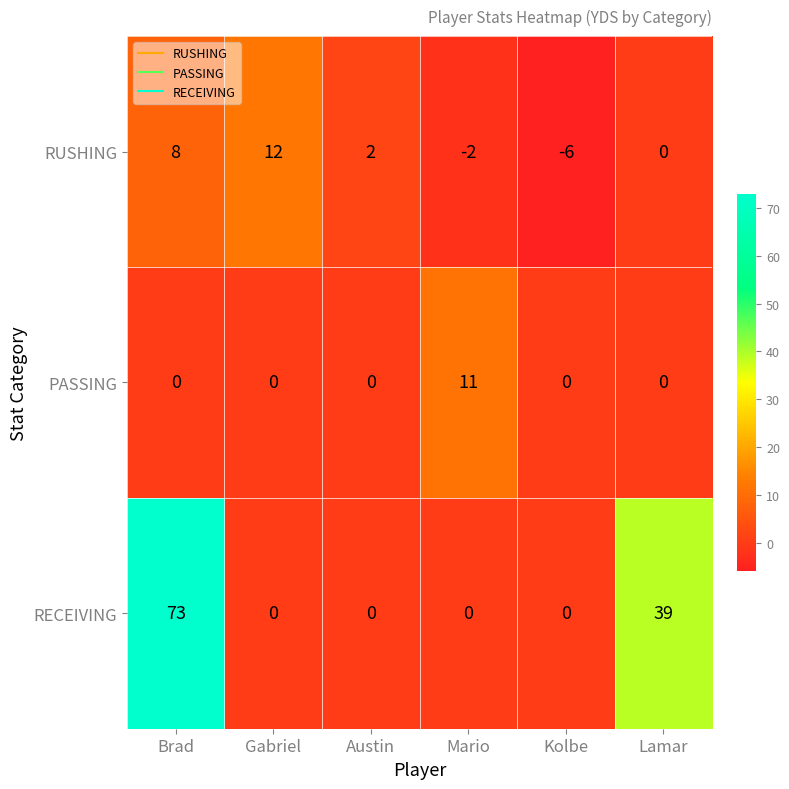

At which category is the sum across all series the highest?

Brad